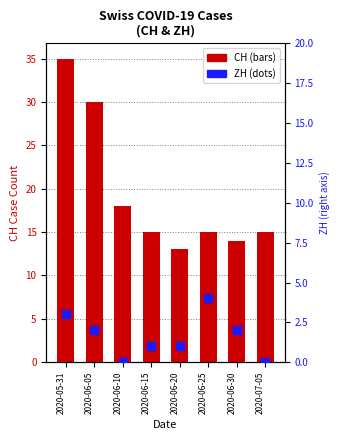

Which series has the widest spread of Y values?

CH